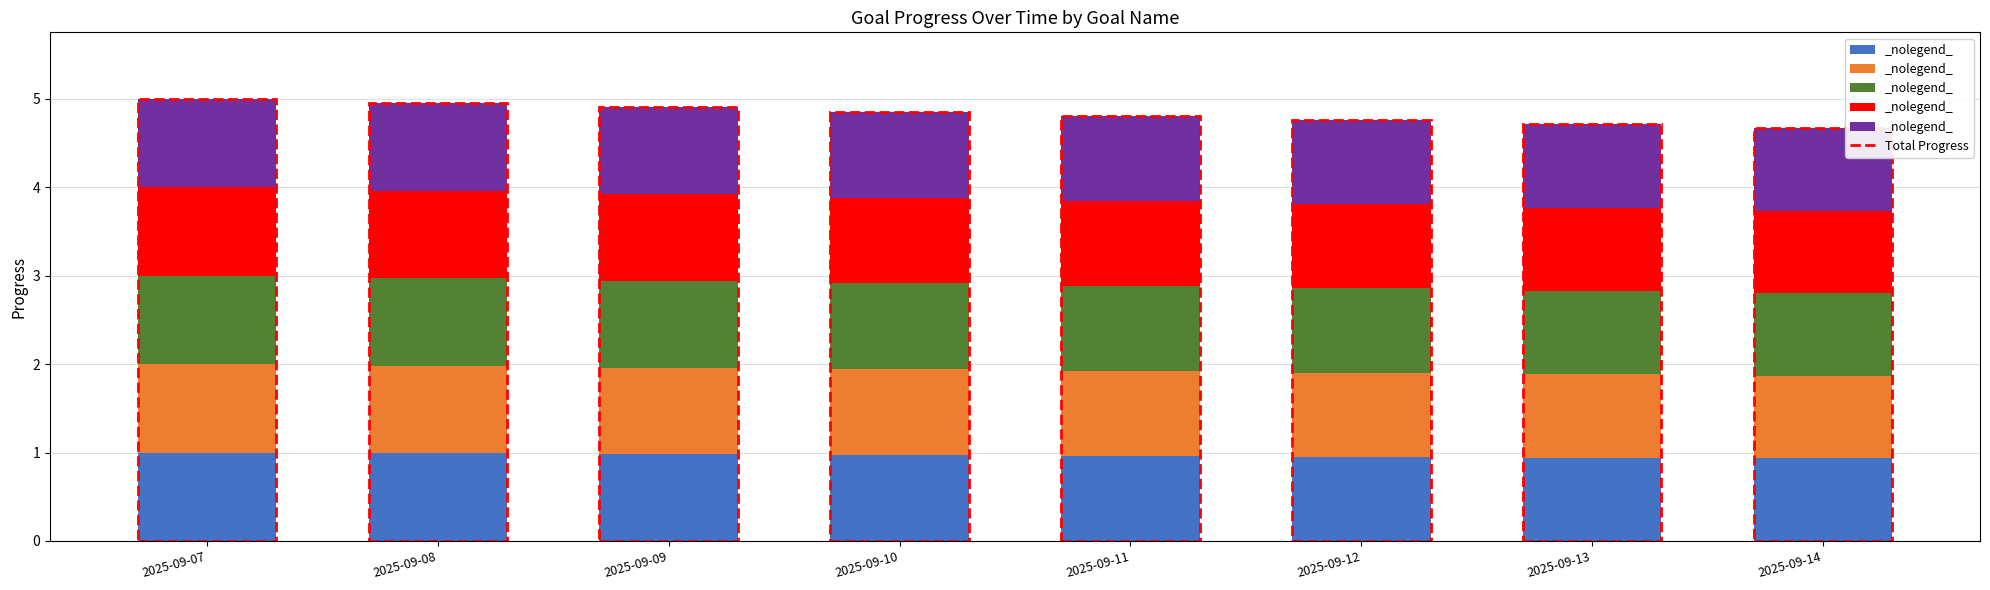

What is the total value across all series at 2025-09-08?

5.0